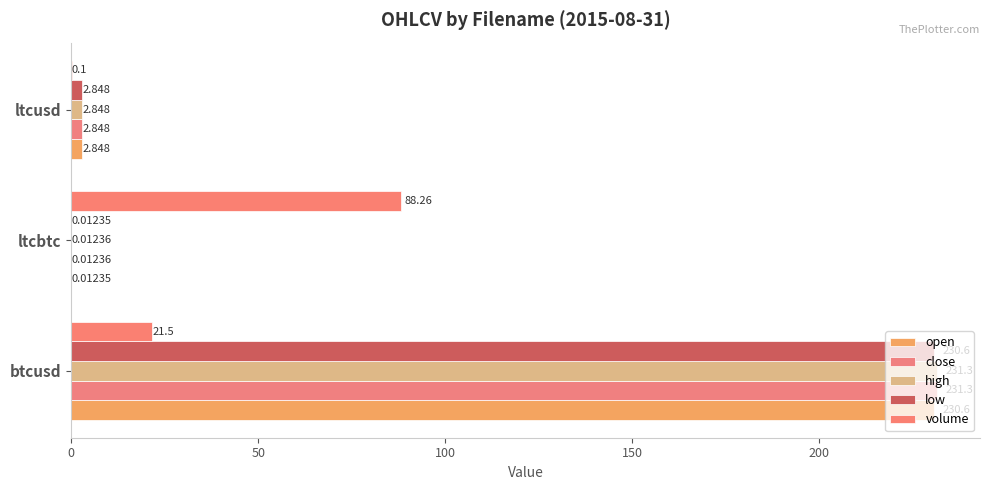

Reading left to right, transcribe all the data shown in this chart.

open: 230.6	0.0	2.8
close: 231.3	0.0	2.8
high: 231.3	0.0	2.8
low: 230.6	0.0	2.8
volume: 21.5	88.3	0.1